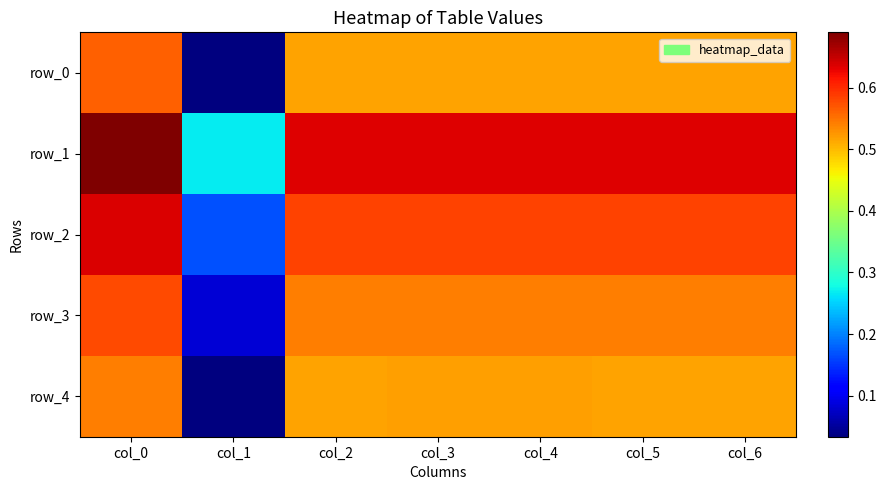

What is the difference between the second highest and minimum values in the row_4 series?

0.5